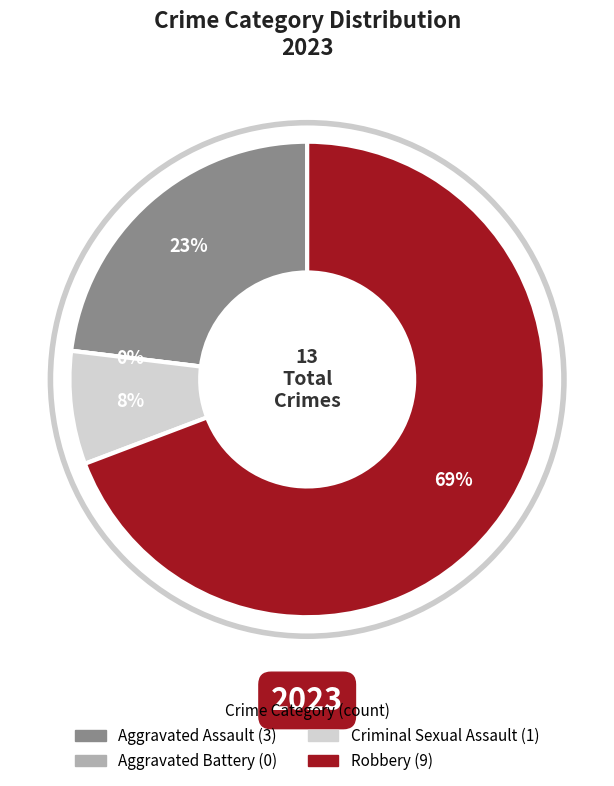

How many segments does this pie chart have?

4